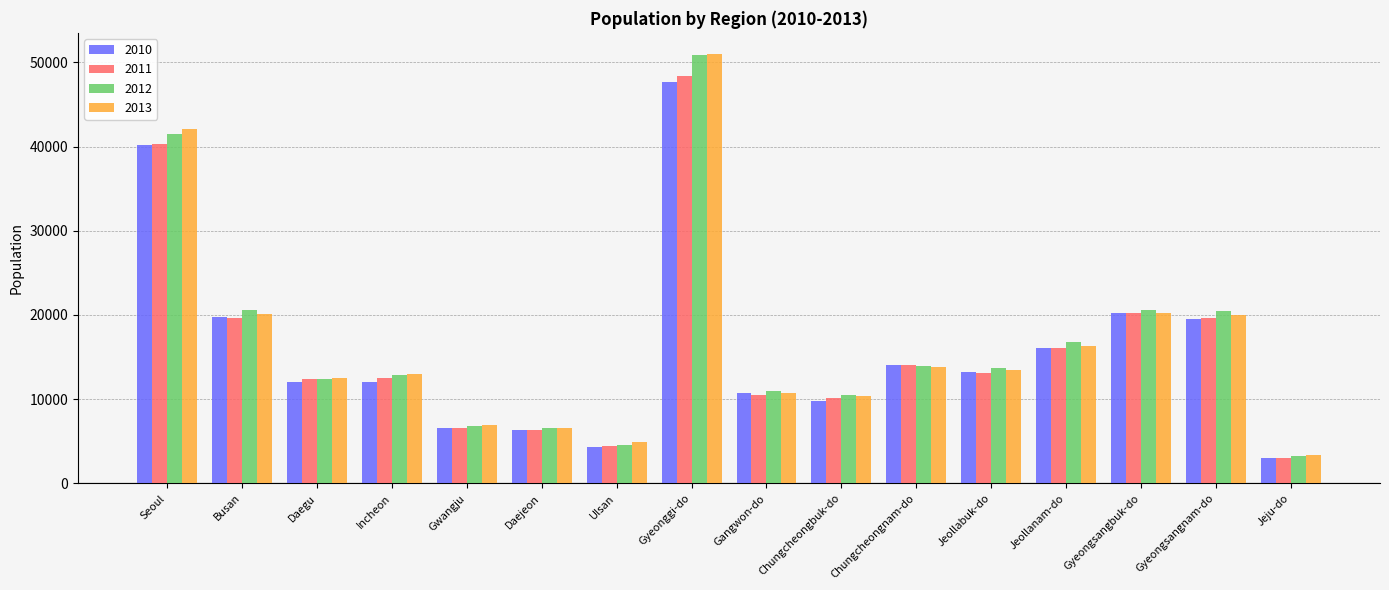

What is the spread (max minus min) of values at Jeollabuk-do?

574